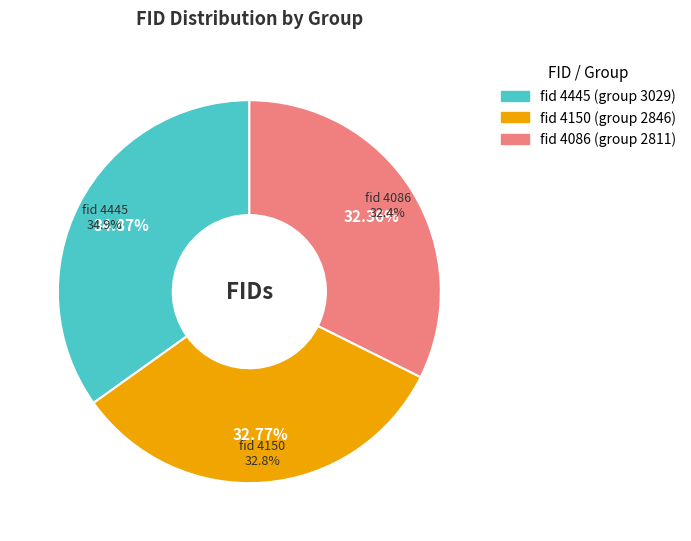

Rank the categories by value from lowest to highest.

4086, 4150, 4445